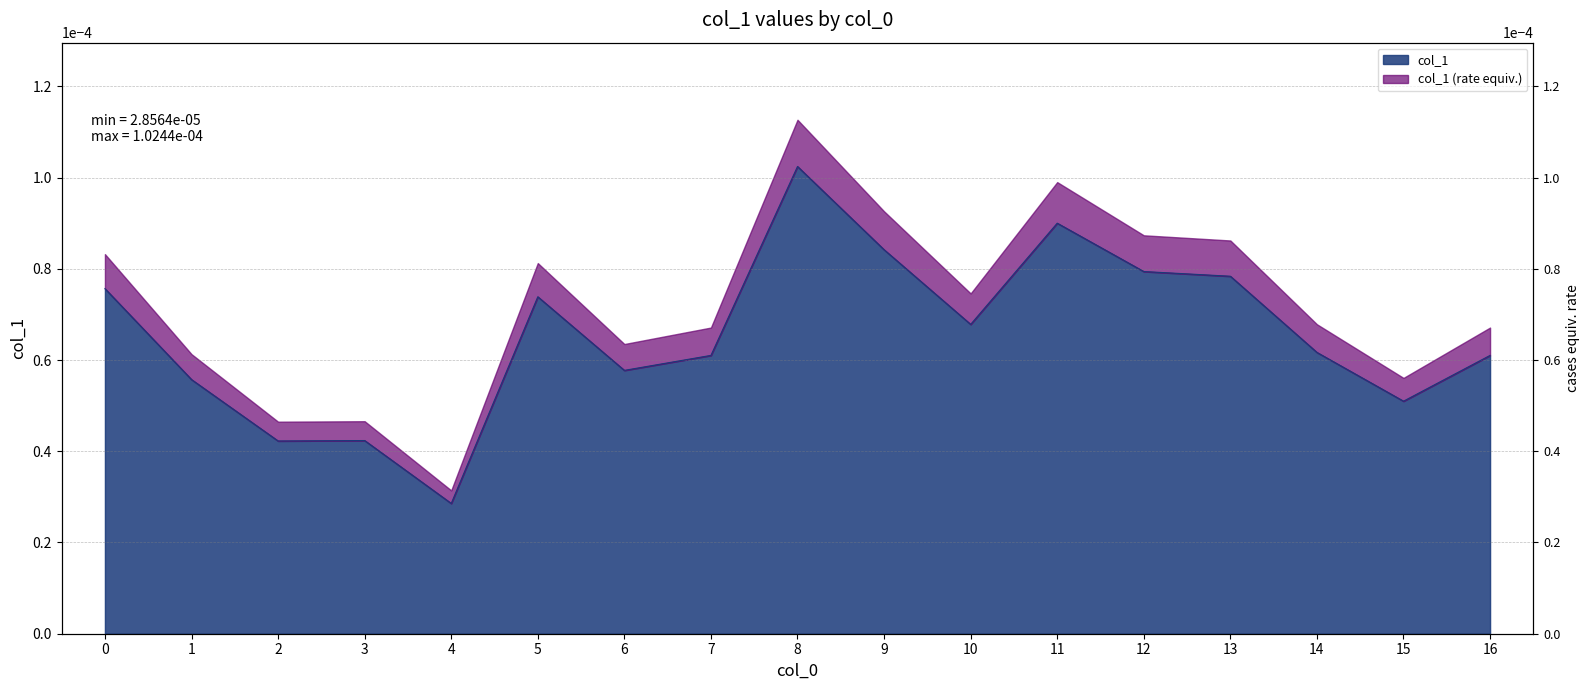

Between 5 and 10, which is larger?

5